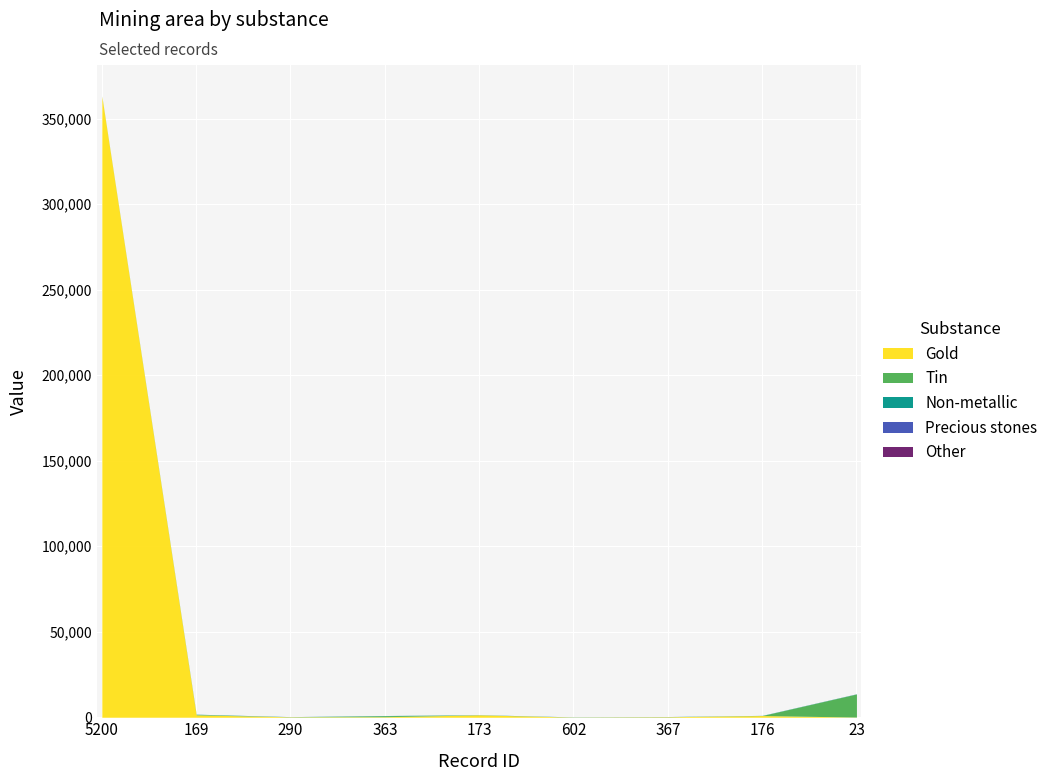

At which category is the sum across all series the highest?

5200